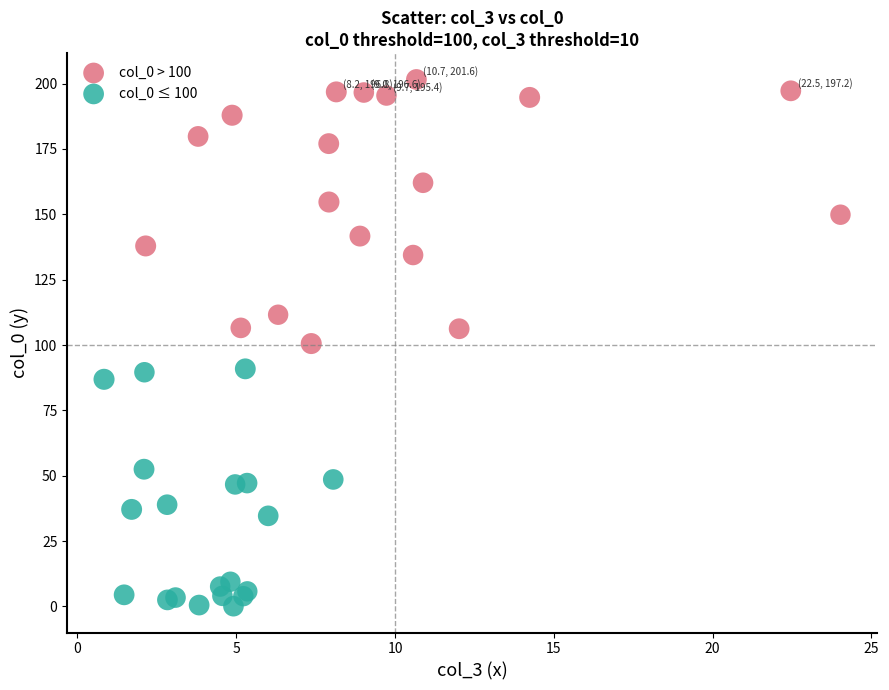

Which series has the widest spread of Y values?

col_0 > 100